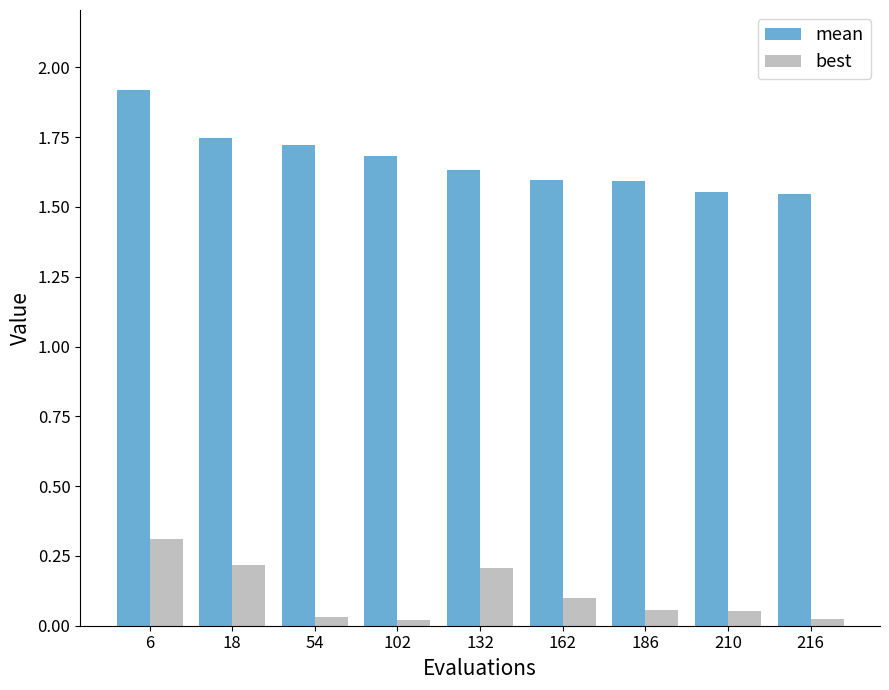

What is the sum of all mean values?

15.0